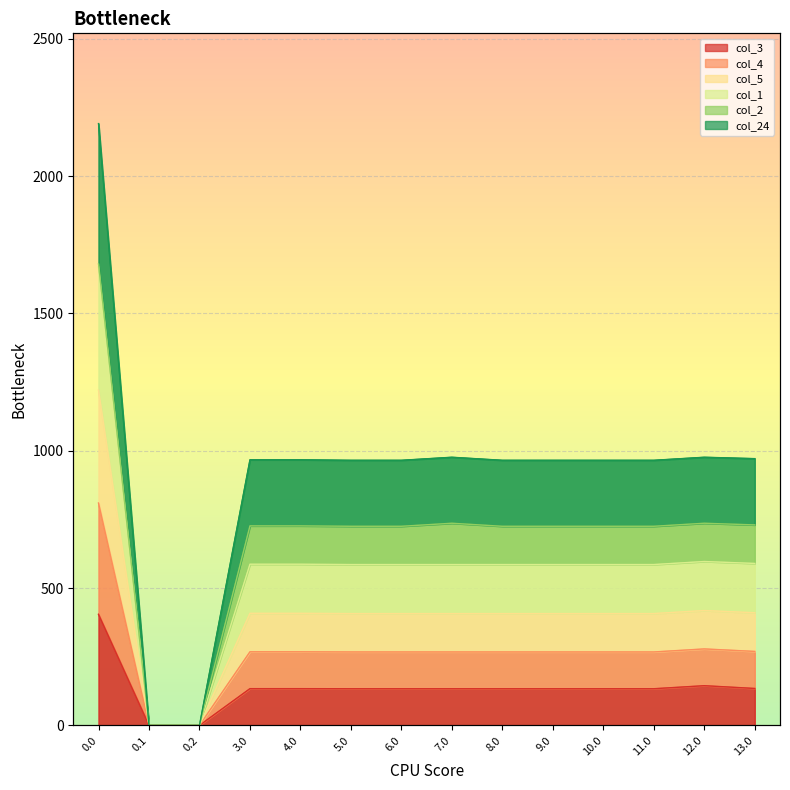

Which series changed the most between 9.0 and 11.0?

col_3